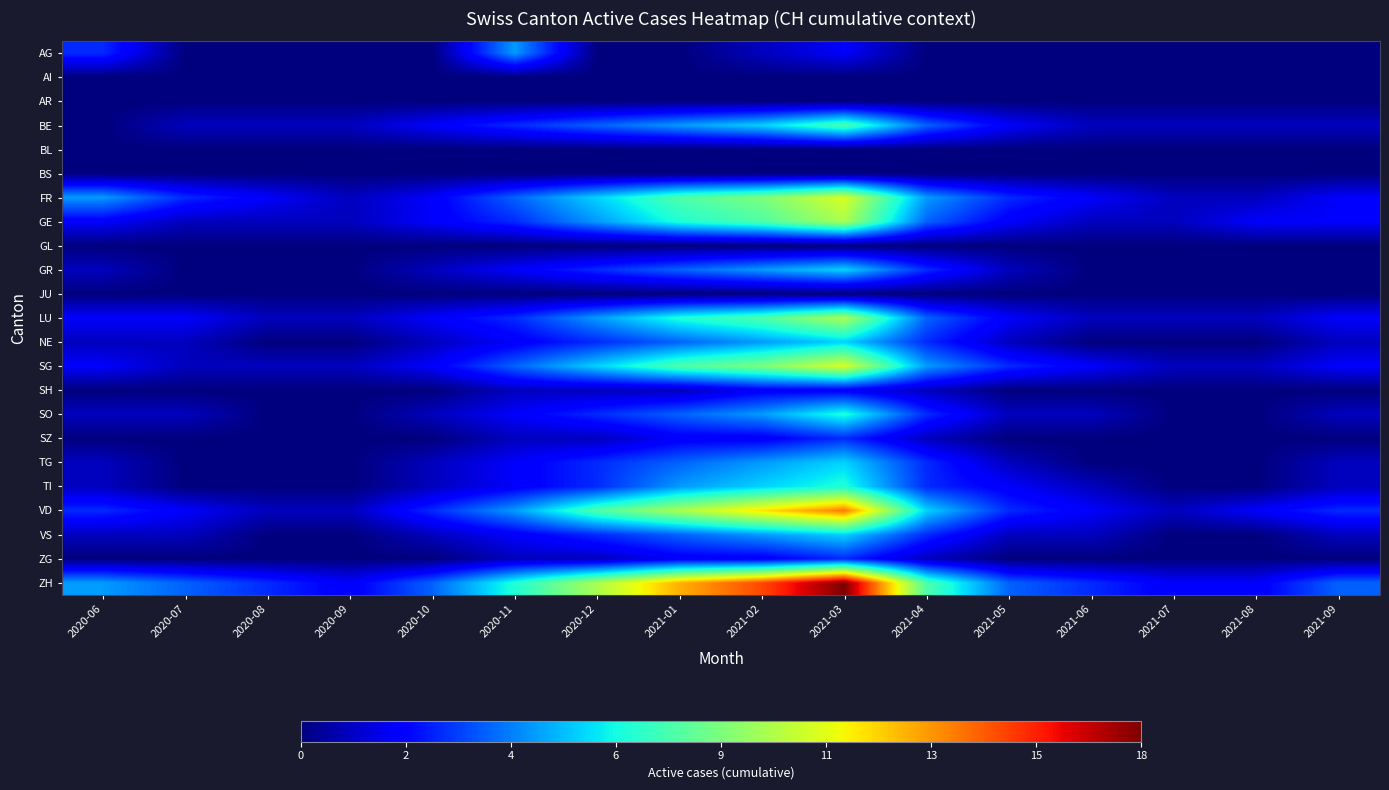

Between 2021-04 and 2021-02, which is larger?

2021-02